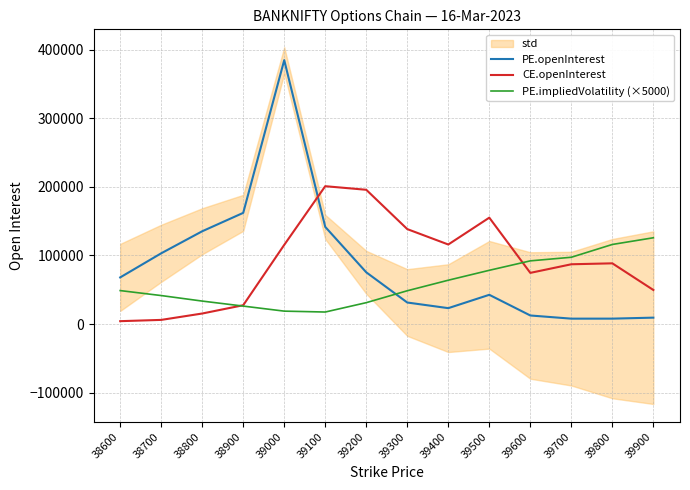

True or false: CE.openInterest and PE.openInterest cross at least once.

True